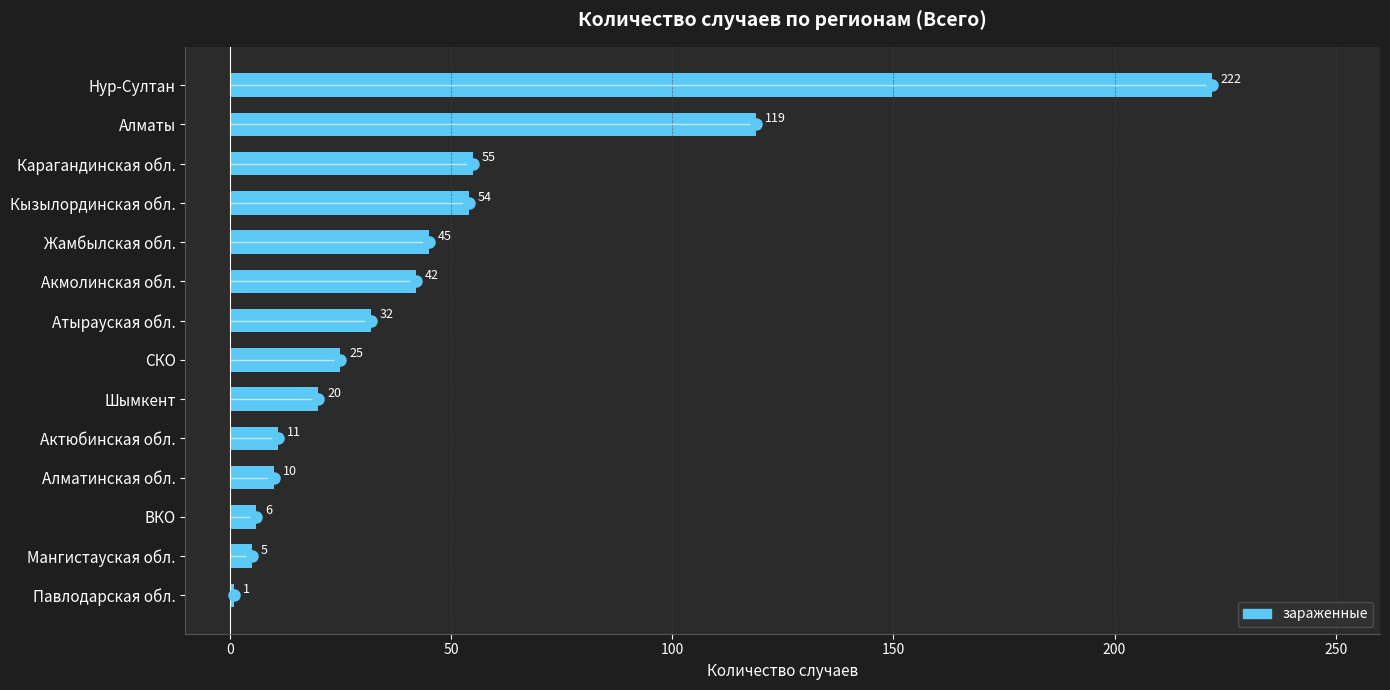

What is the difference between the maximum and minimum values?

221